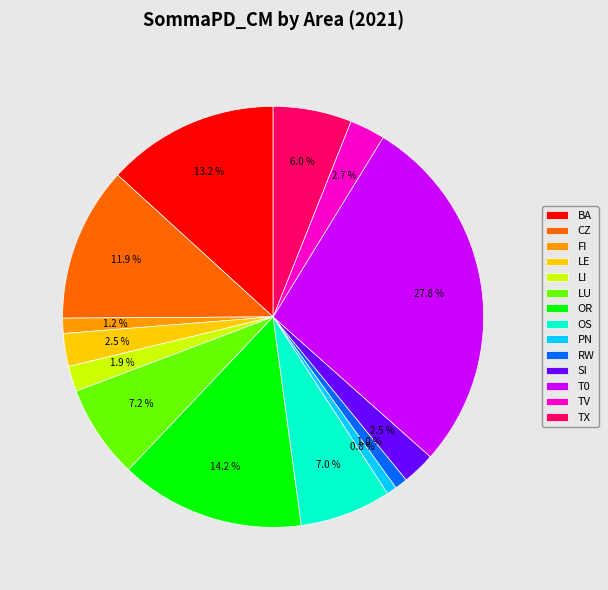

True or false: FI accounts for 1% of the total.

True